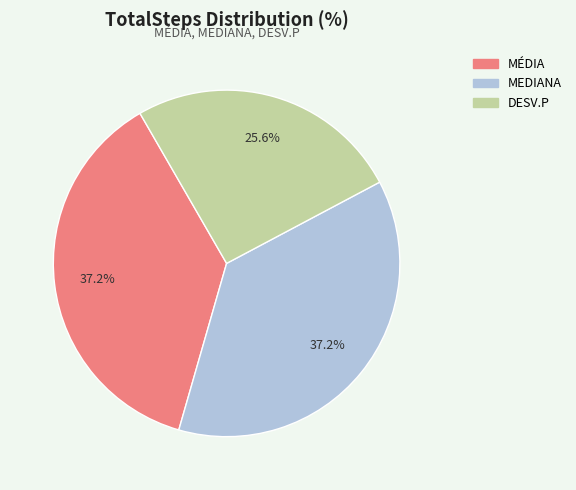

What is the total percentage of MÉDIA and MEDIANA?

74.4%